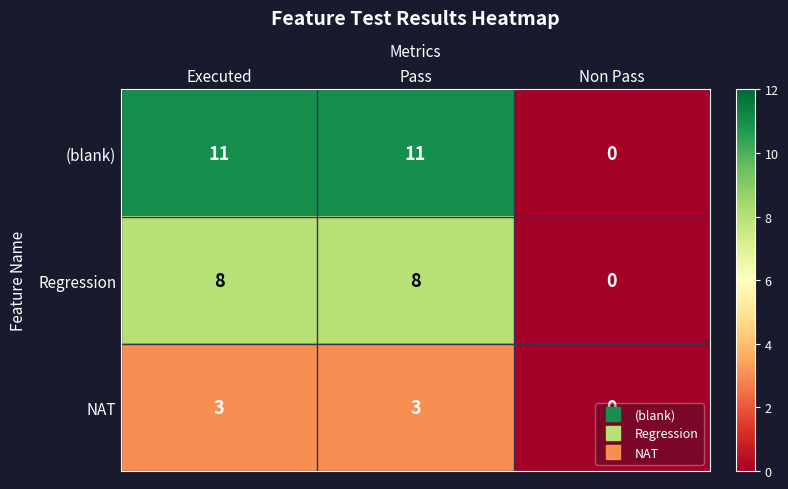

What is the difference between the maximum and minimum values in the (blank) series?

11